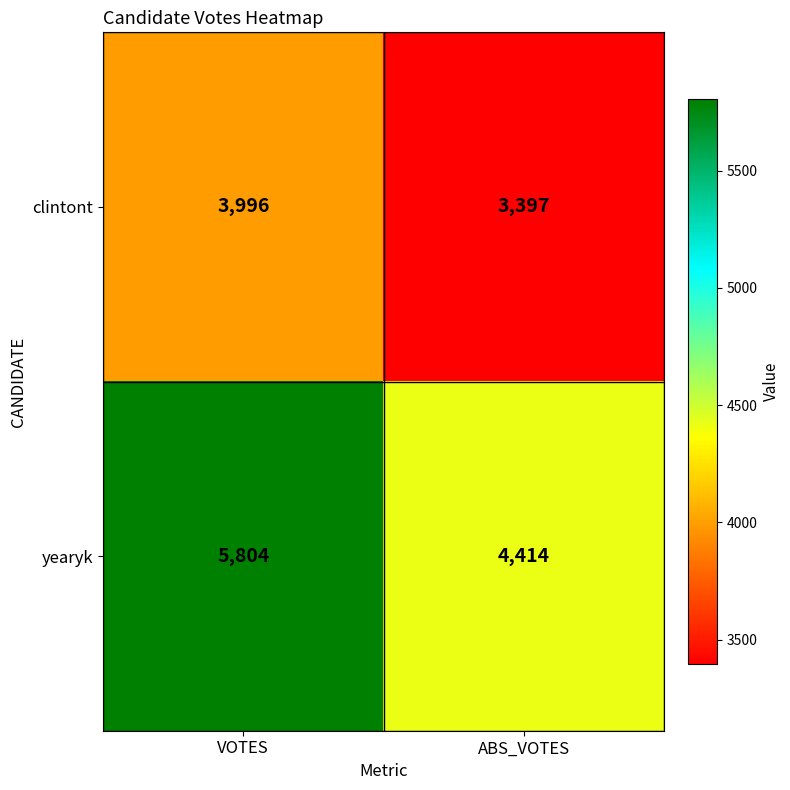

At how many categories does at least one series exceed 4177?

2